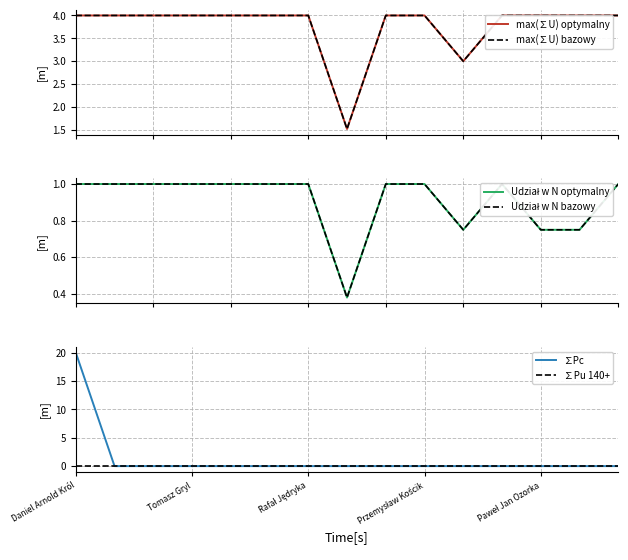

True or false: Udział w N bazowy and Udział w N optymalny intersect in this chart.

False